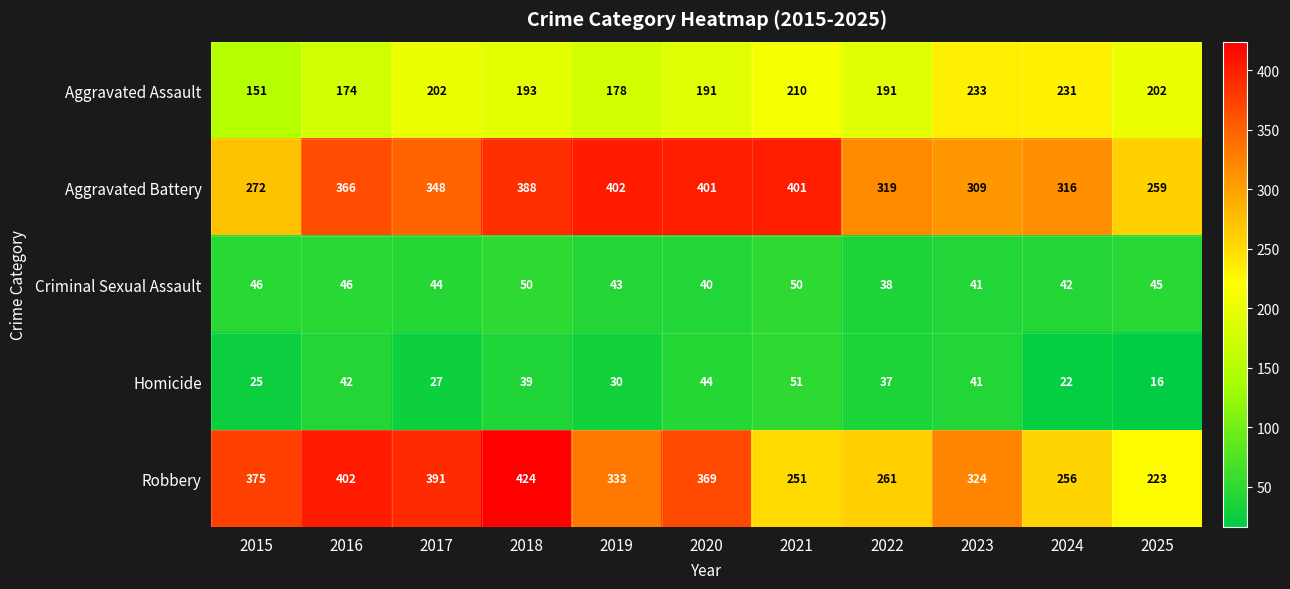

List the series in order of their peak value, highest first.

Robbery, Aggravated Battery, Aggravated Assault, Homicide, Criminal Sexual Assault